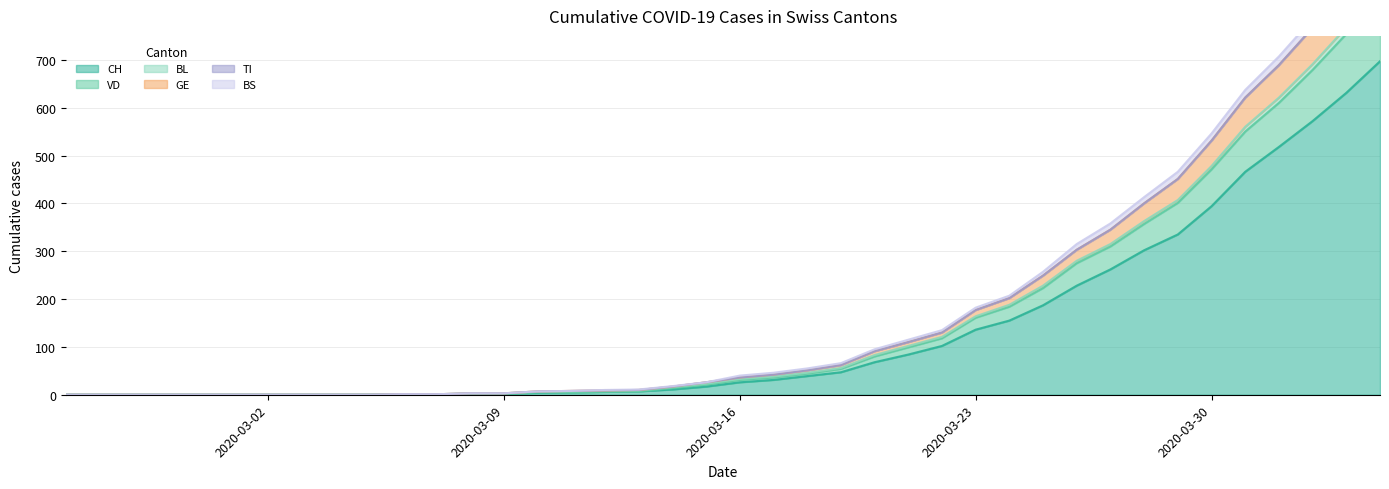

What is the maximum value for CH?

697